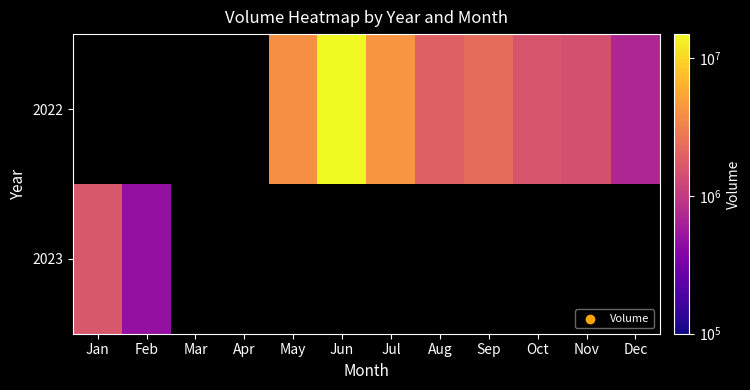

How many positive values does the 2023 series have?

2